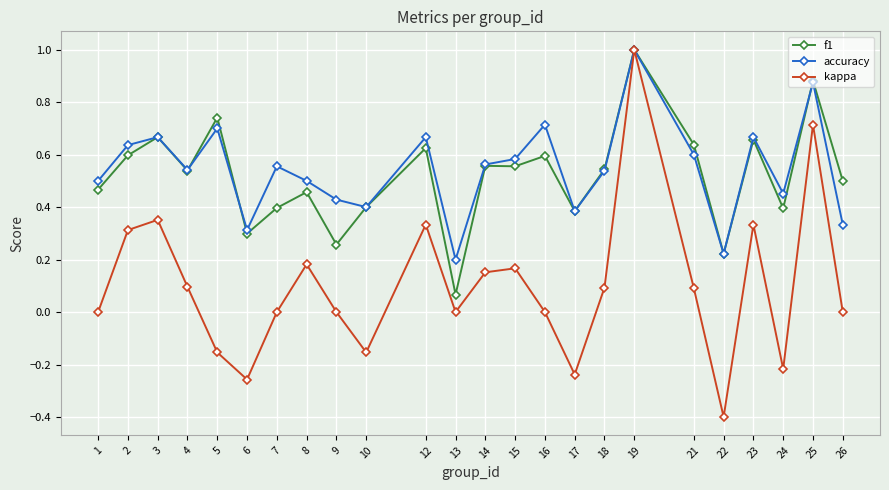

At which category is the sum across all series the highest?

19